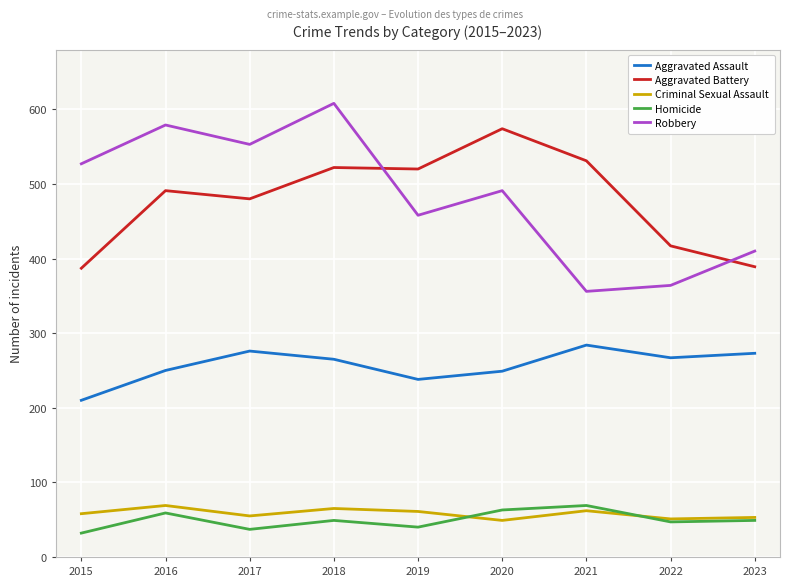

True or false: Homicide and Aggravated Assault cross at least once.

False